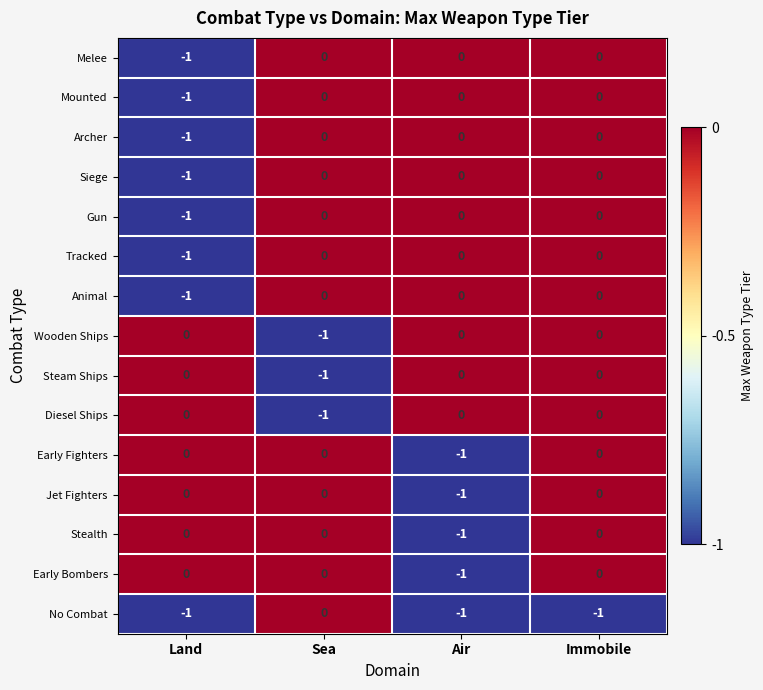

The Steam Ships series shows 0 at Immobile. True or false?

True